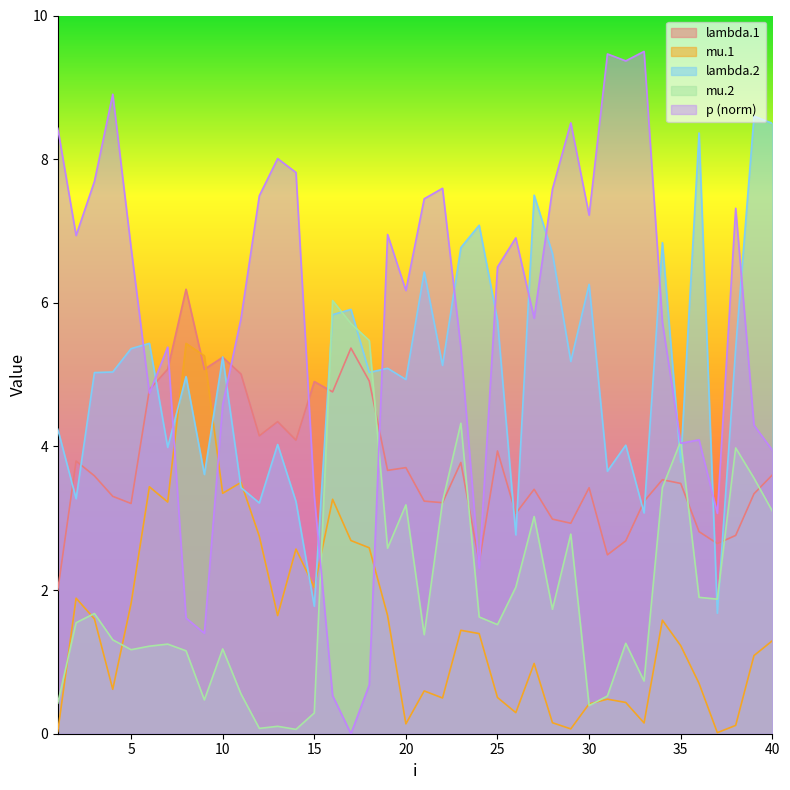

What are all the series names shown in the legend?

lambda.1, mu.1, lambda.2, mu.2, p (norm)